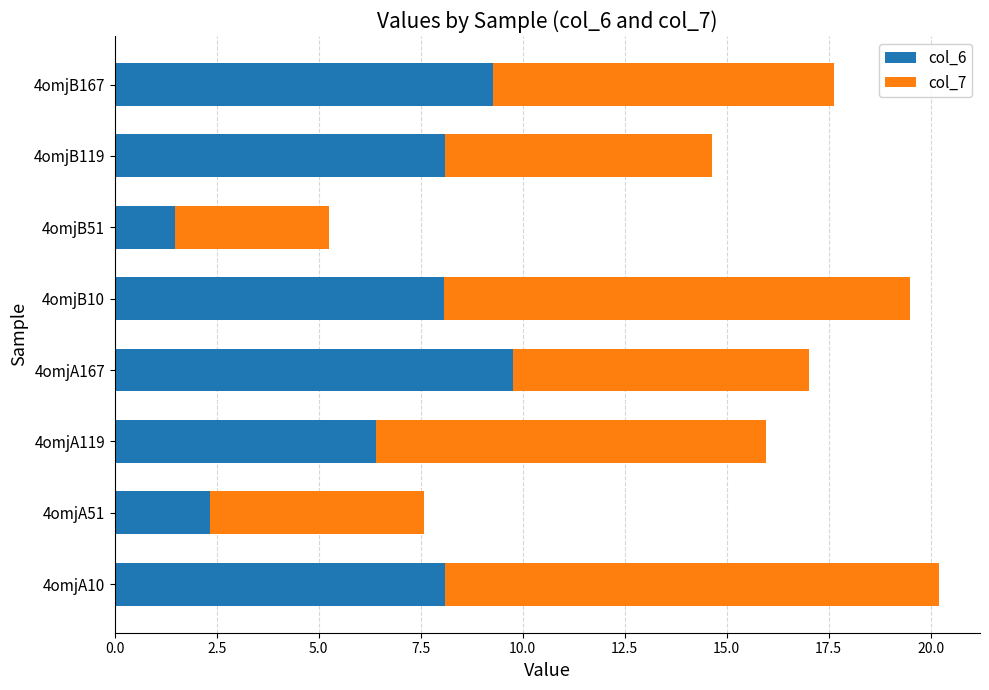

What is the total value across all series at 4omjB167?

17.6